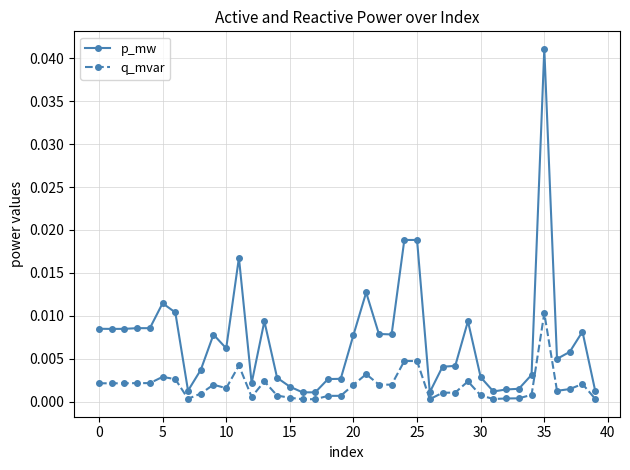

List the series in order of their peak value, highest first.

p_mw, q_mvar